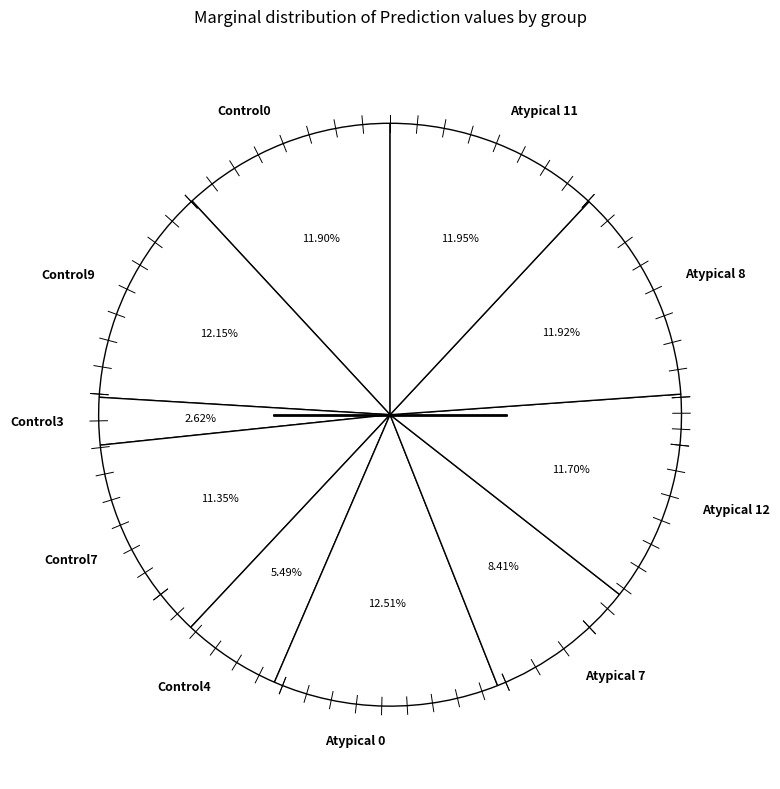

Between Control4 and Control3, which is larger?

Control4